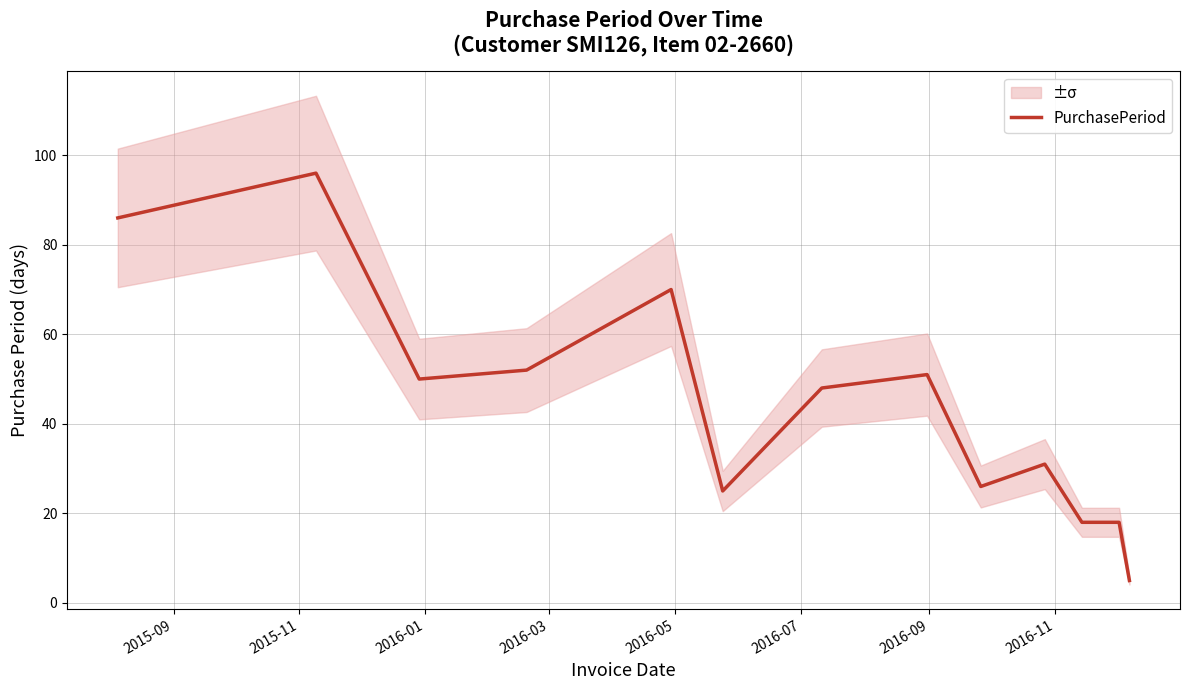

What is the lowest value of the PurchasePeriod series?

5